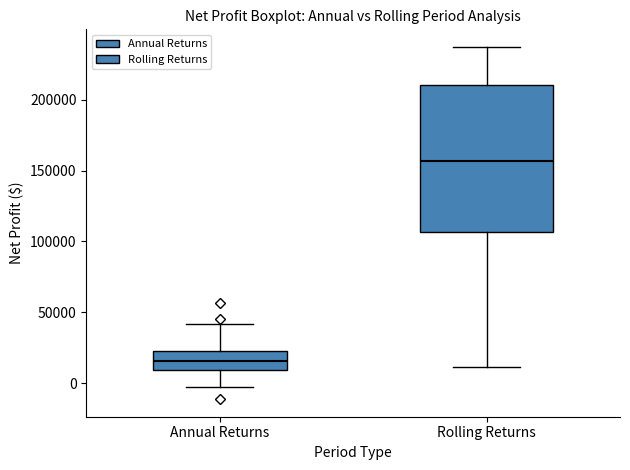

Reading left to right, read every box against the y-axis: the position of its median line, the range the box covers, and the ends of its whiskers. The values are not printed on the chart, so give them approximately, as read against the axis.

Annual Returns: median 15000, box 10000 to 25000, whiskers -5000 to 40000
Rolling Returns: median 155000, box 105000 to 210000, whiskers 10000 to 235000